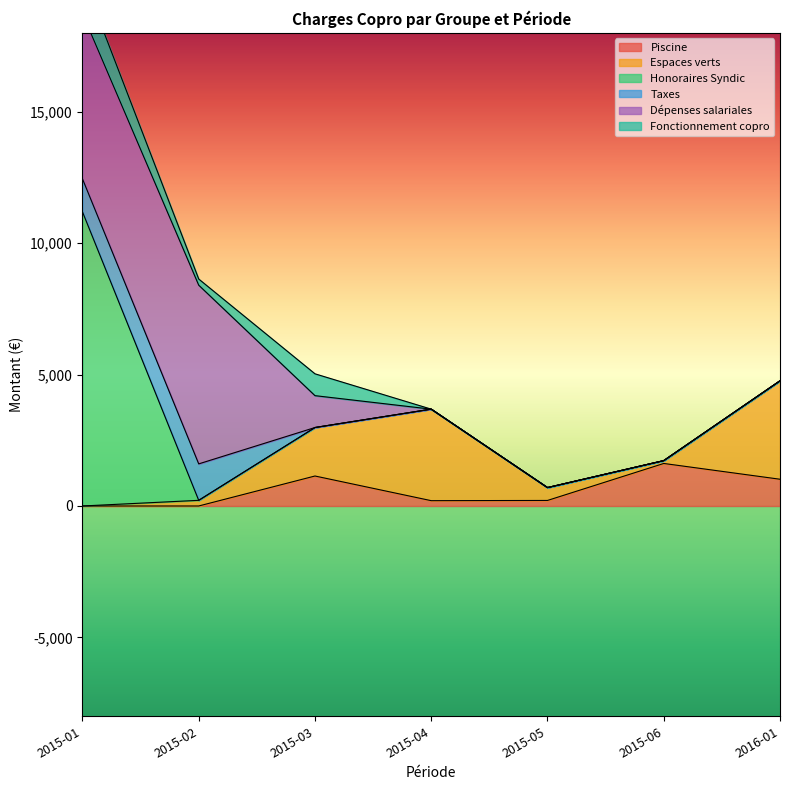

True or false: Piscine has a value of 0.0 at 2015-01.

True